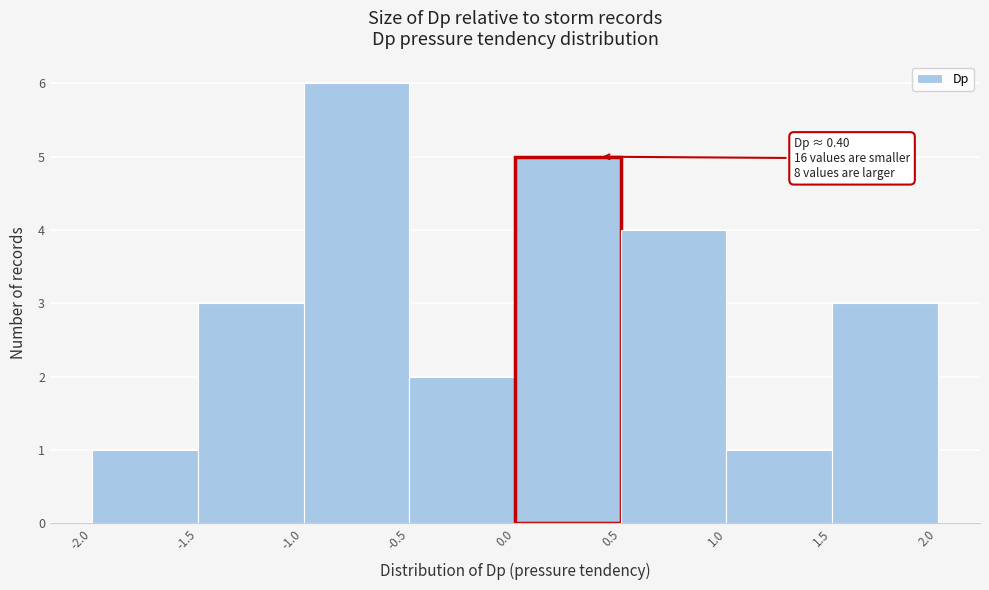

Over which range of the x-axis is the bar tallest?

-1.0 to -0.5